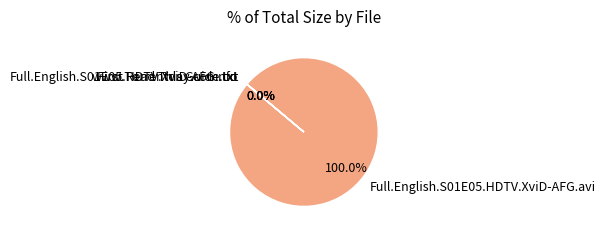

Rank the categories by value from highest to lowest.

Full.English.S01E05.HDTV.XviD-AFG.avi, First Read This Guide.txt, www.Torrentday.com.txt, Full.English.S01E05.HDTV.XviD-AFG.nfo